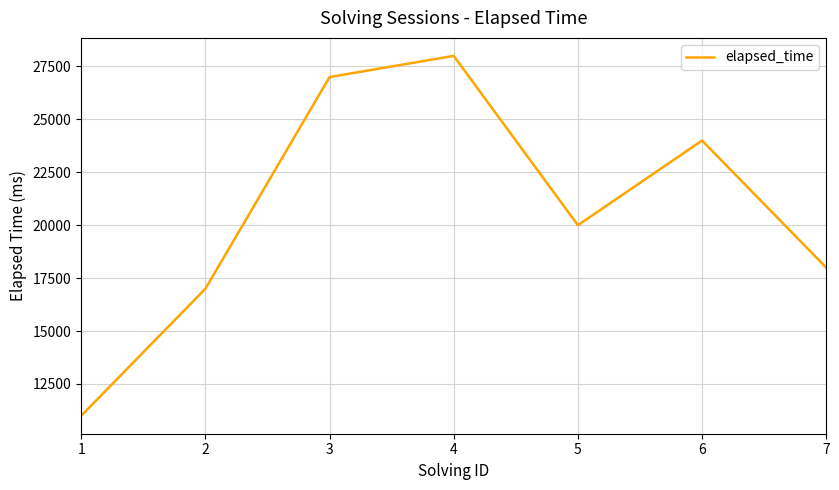

Where is the first local minimum?

5